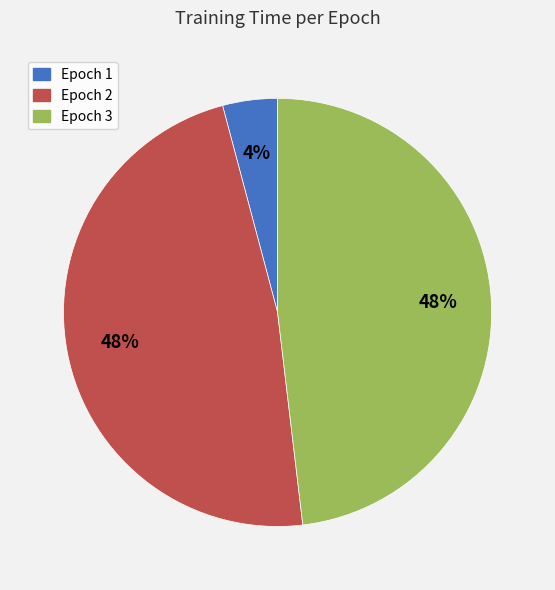

True or false: Epoch 1 accounts for 4% of the total.

True